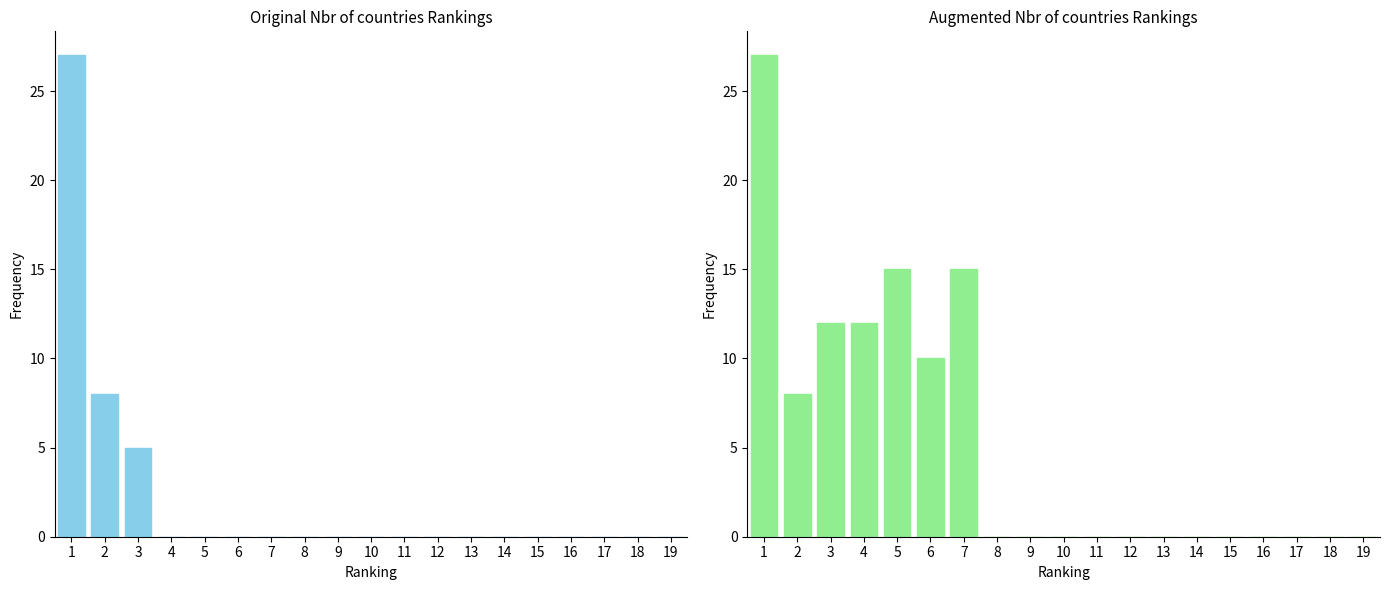

What is the difference between the maximum and minimum values?

27